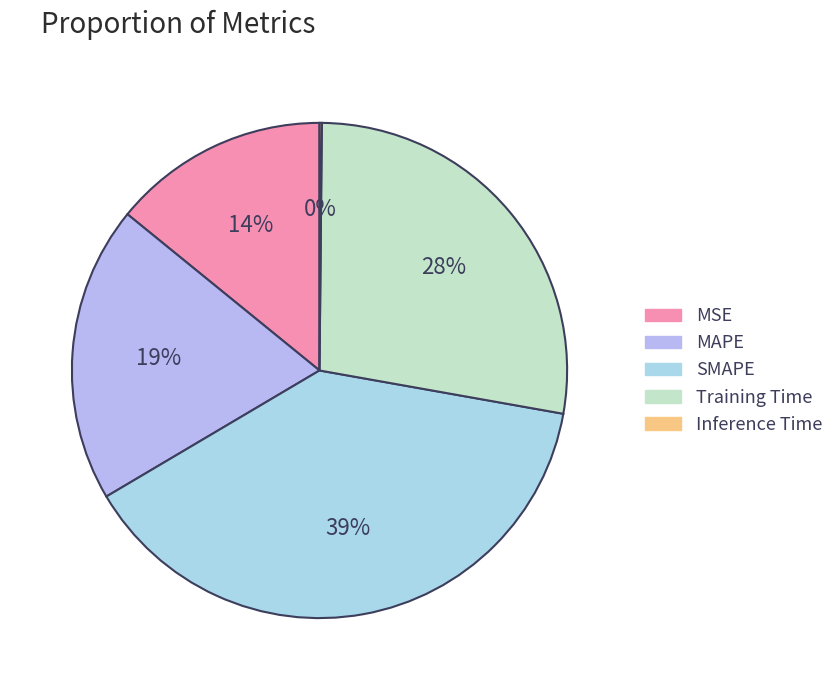

Is MAPE the majority of the pie?

No